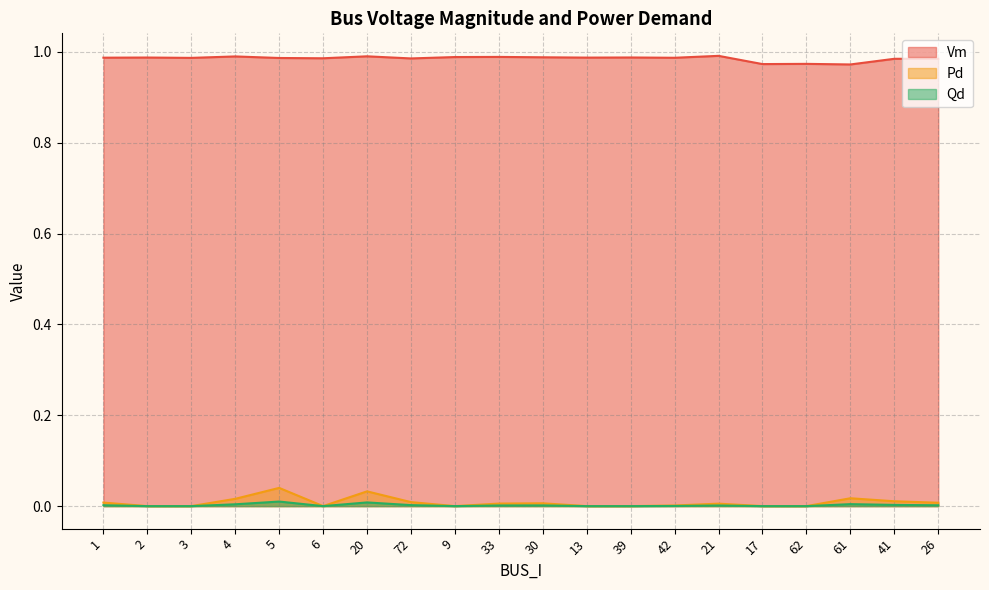

How many distinct data groups are displayed?

3